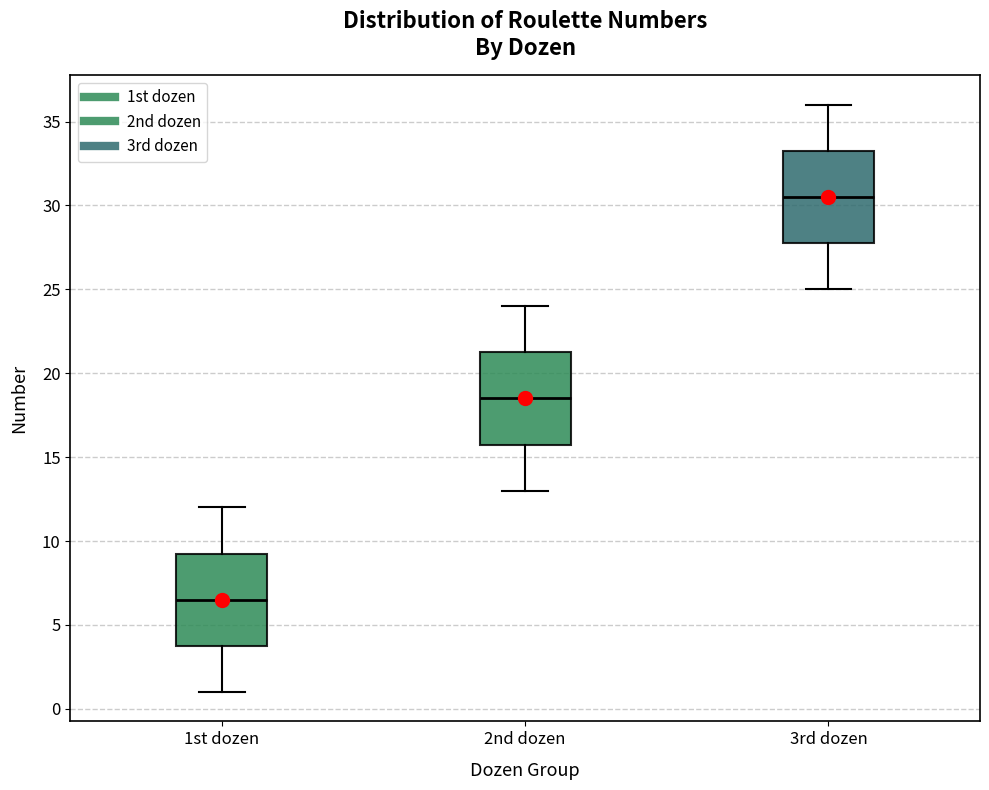

Which box has the highest median line?

3rd dozen